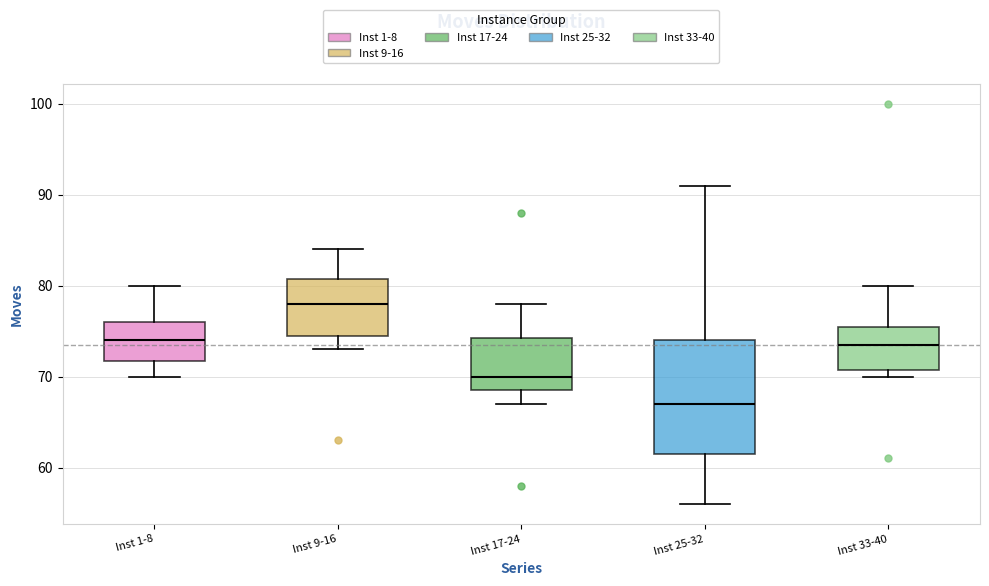

Comparing the boxes themselves (not the whiskers), which one is the tallest?

Inst 25-32